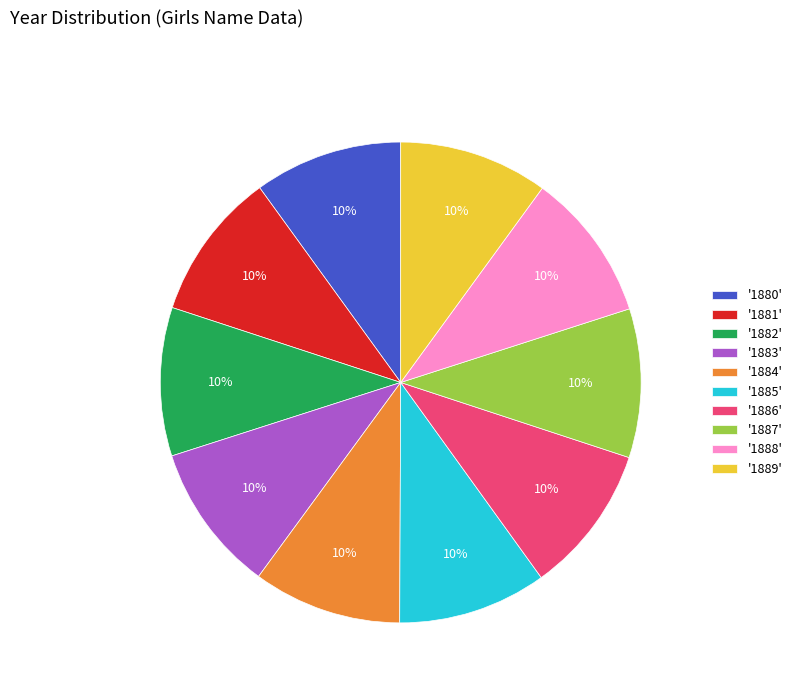

Count the number of slices in the pie.

10